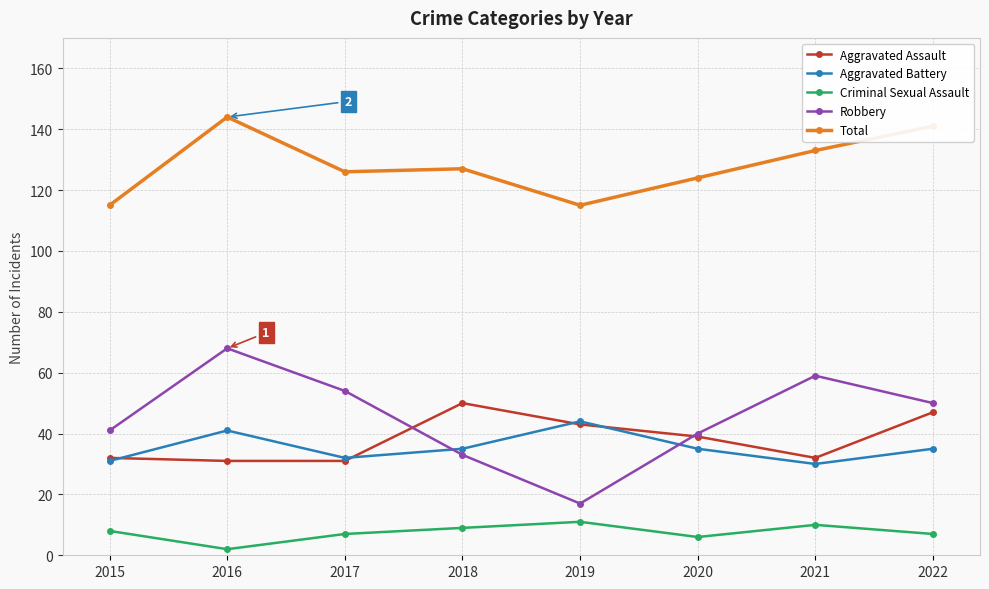

How many values in the Aggravated Assault series are below 39?

4